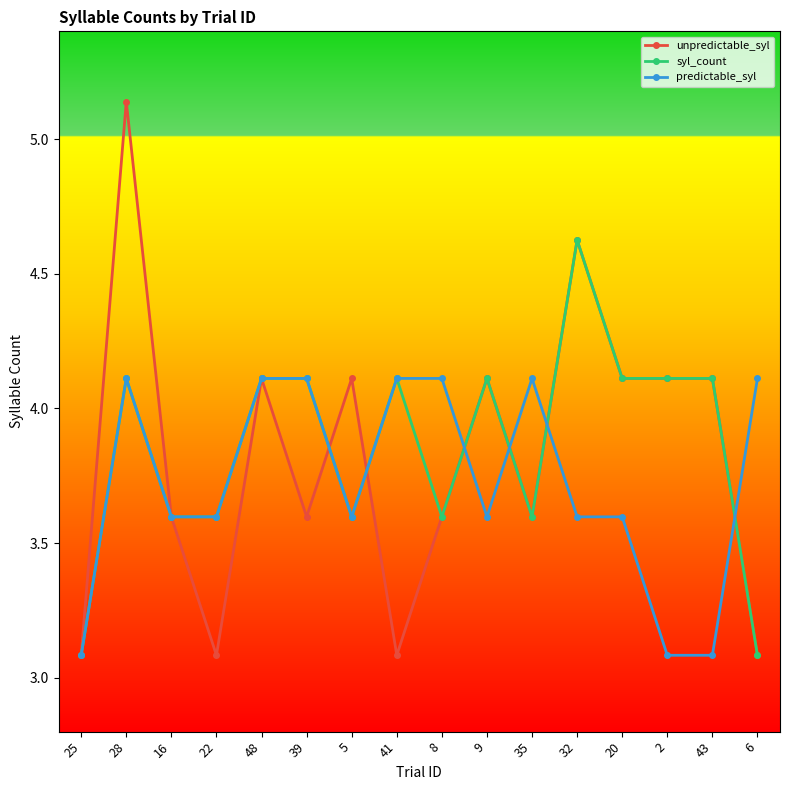

Which series changed the most between 48 and 9?

predictable_syl